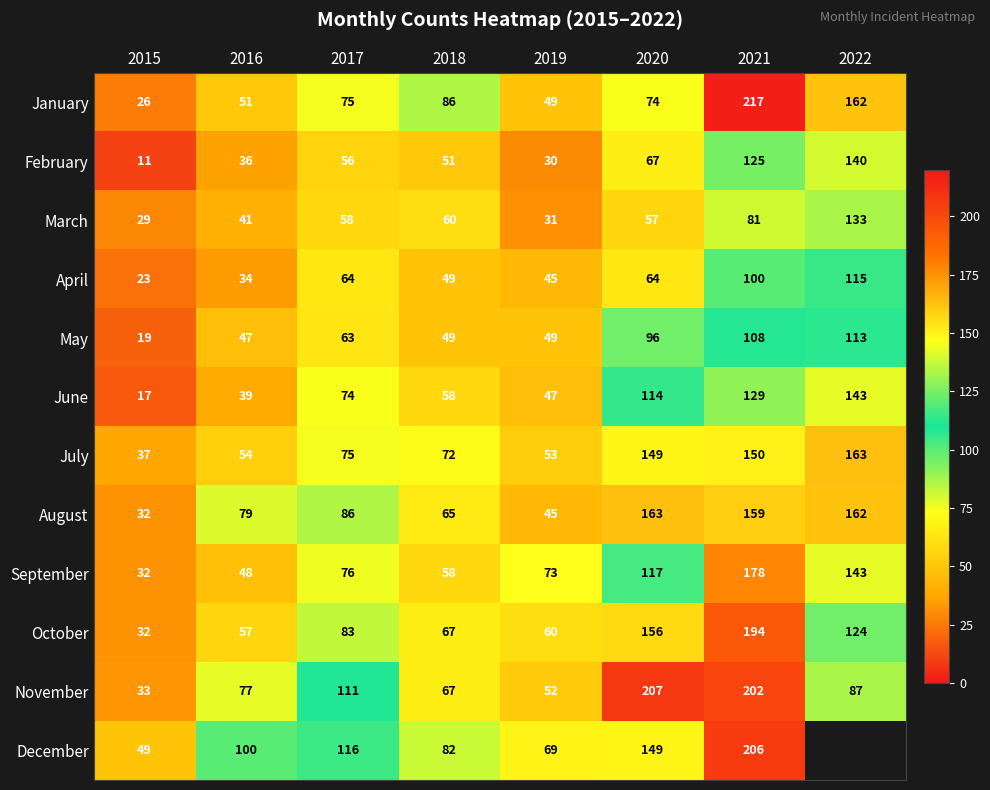

What is the spread (max minus min) of values at 2018?

37